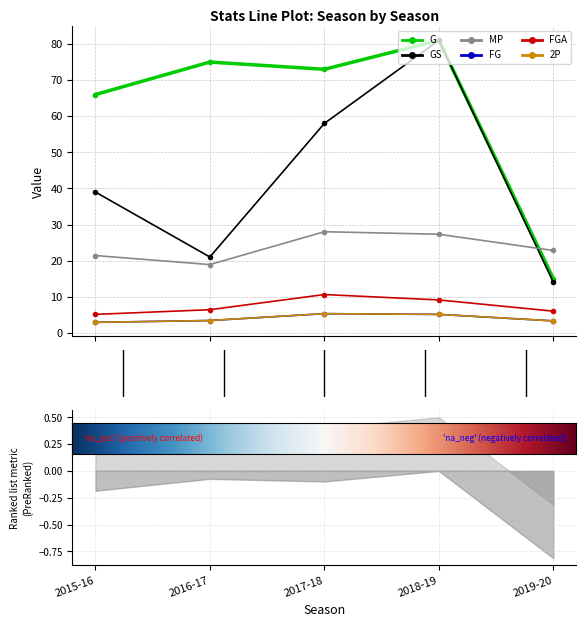

What is the value of the FGA point at the 2nd from the left?

6.4